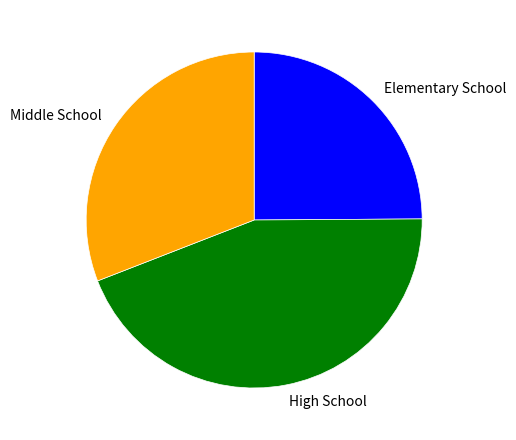

Rank the categories by value from lowest to highest.

Elementary School, Middle School, High School